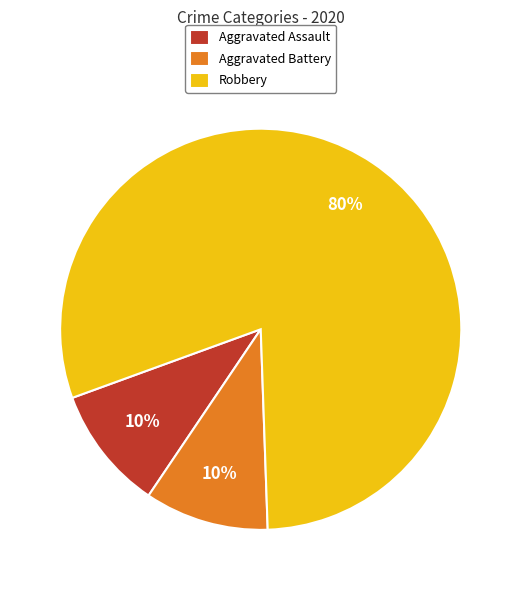

Is the sum of Robbery and Aggravated Assault greater than half?

Yes